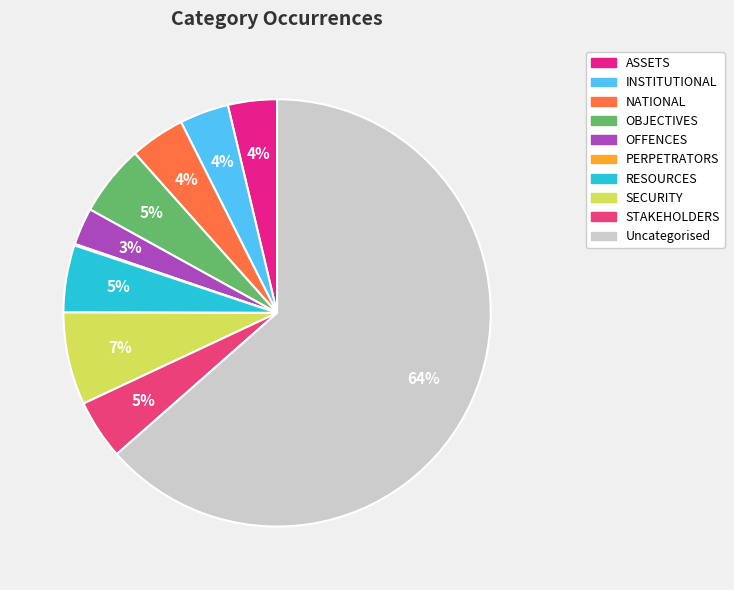

What percentage is the NATIONAL slice, to the nearest percent?

4%